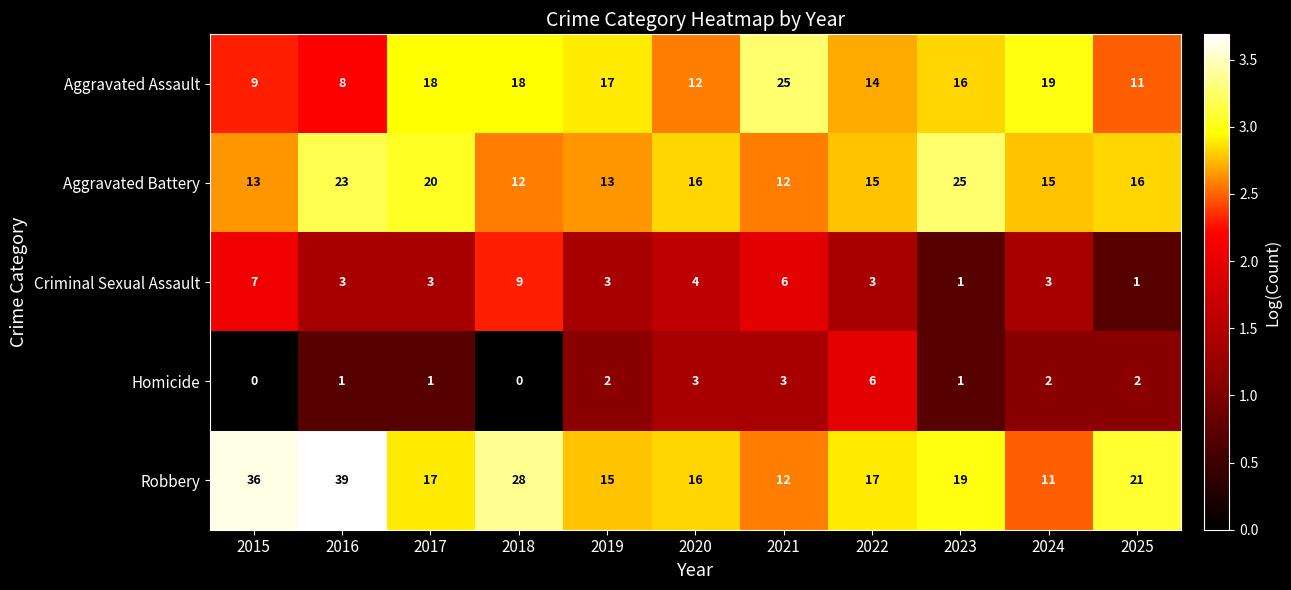

The Aggravated Assault series shows 11 at 2025. True or false?

True